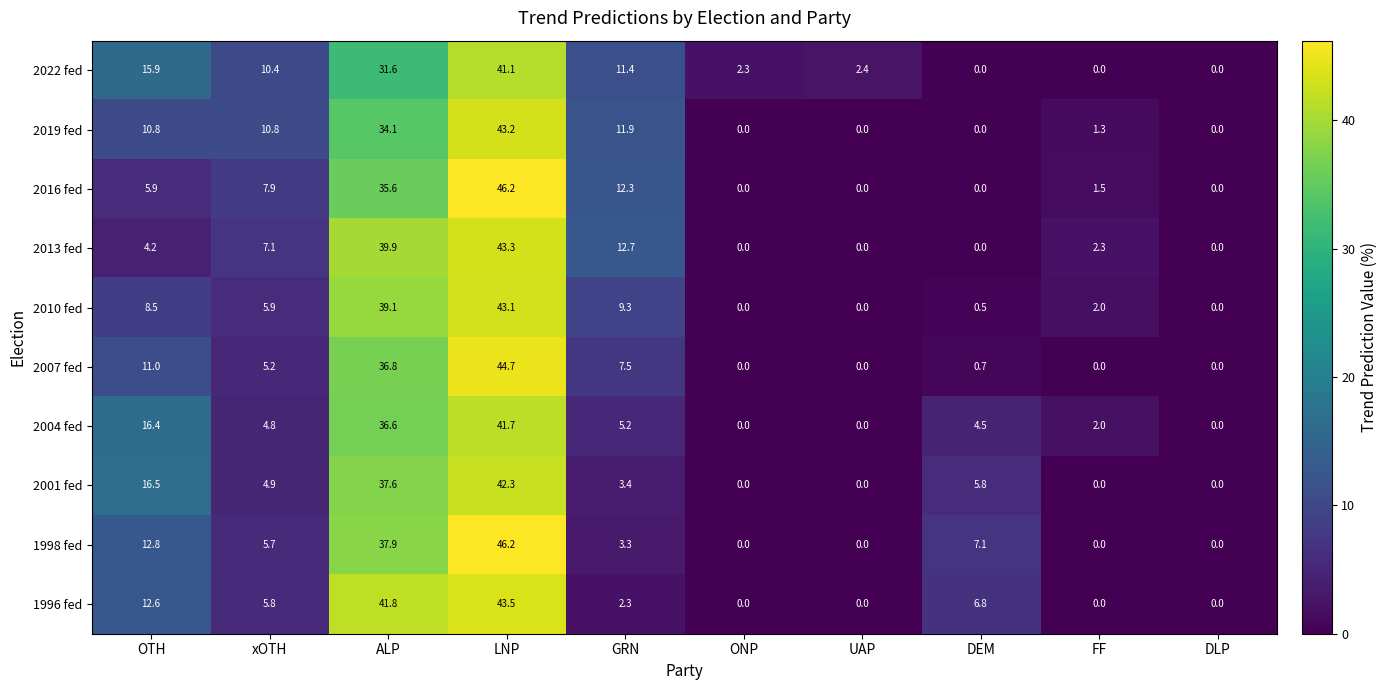

Which category has the highest value across all series?

LNP